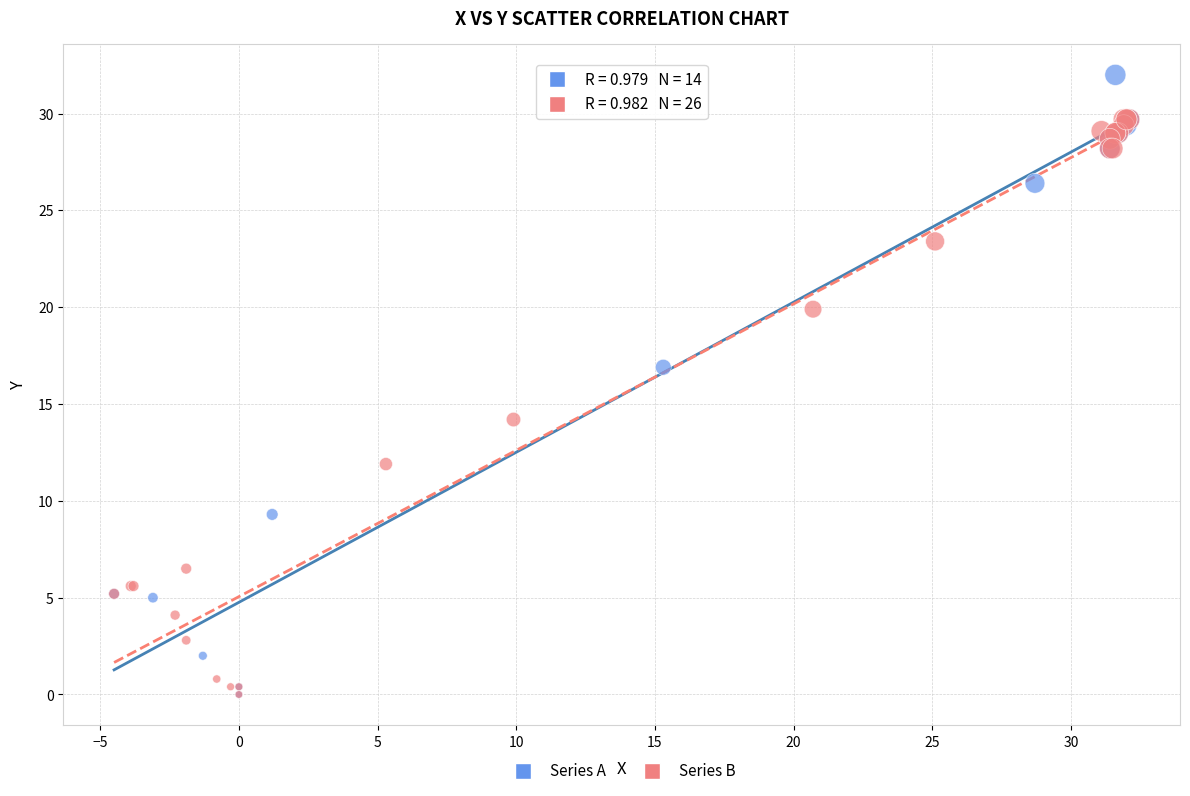

Which series reaches the maximum Y coordinate?

Series A